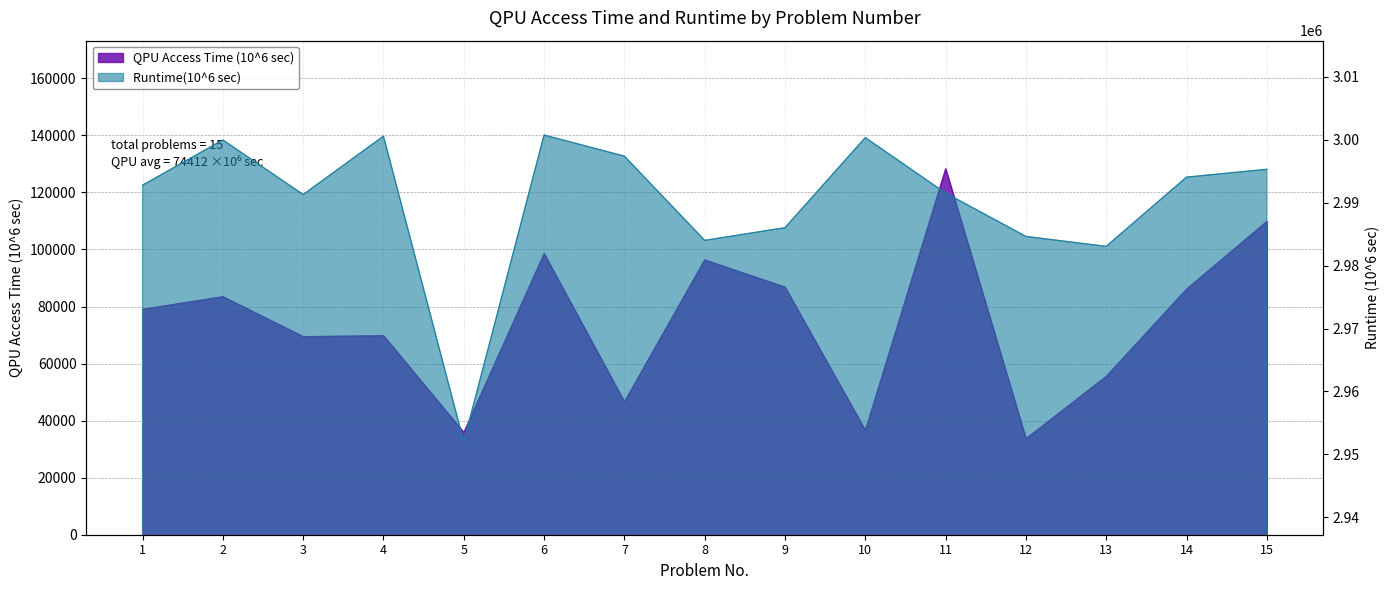

The value of QPU Access Time (10^6 sec) at 15 is 109863. True or false?

True